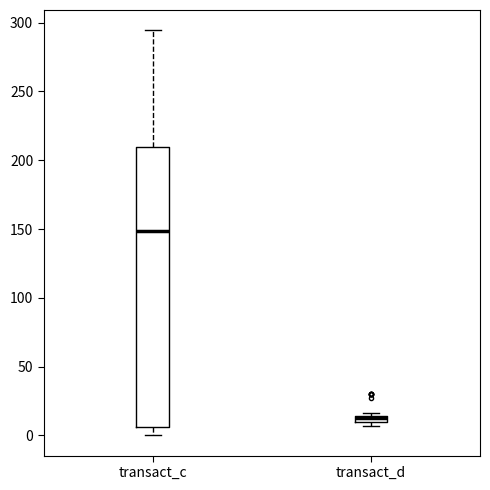

Where is the upper edge of the box for transact_d on the y-axis? The values are not printed on the chart, so give them approximately, as read against the axis.

15